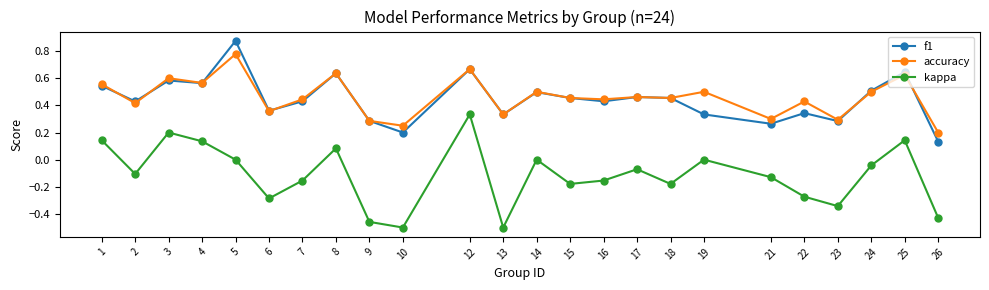

List the series in order of their peak value, lowest first.

kappa, accuracy, f1